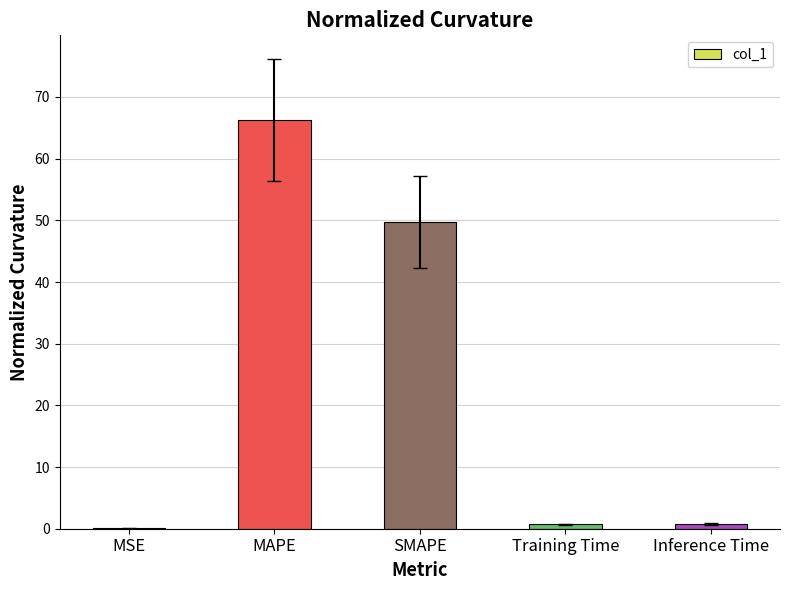

At which category does the chart reach its peak across all series?

MAPE